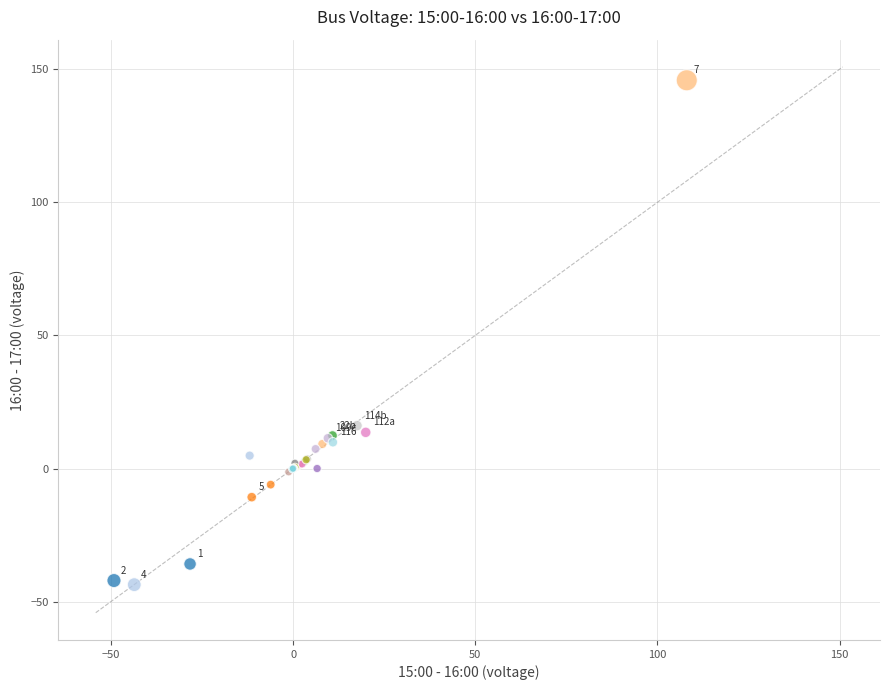

What Y value in the scatter plot is closest to 51?

16.1